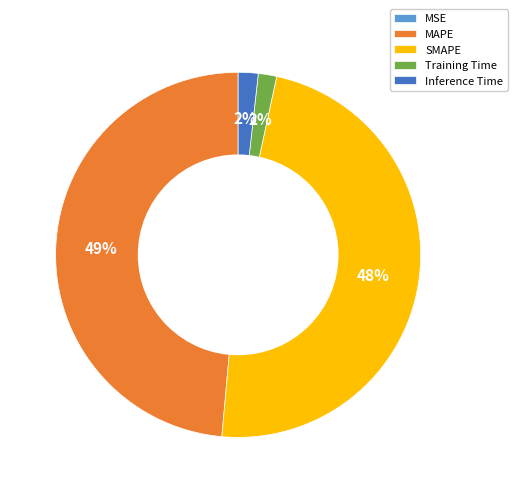

To the nearest percent, what is the average slice percentage?

20%